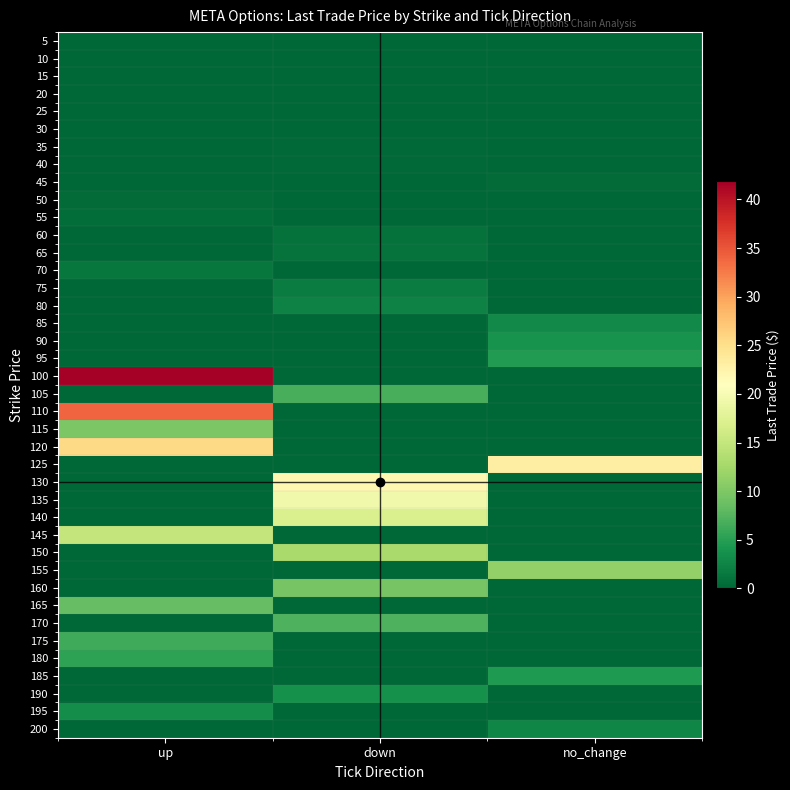

Reading right to left, extract all data points from this chart.

5: no_change=0.0	down=0.0	up=0.0
10: no_change=0.0	down=0.0	up=0.0
15: no_change=0.0	down=0.0	up=0.0
20: no_change=0.1	down=0.0	up=0.0
25: no_change=0.0	down=0.0	up=0.1
30: no_change=0.1	down=0.0	up=0.0
35: no_change=0.0	down=0.2	up=0.0
40: no_change=0.0	down=0.2	up=0.0
45: no_change=0.3	down=0.0	up=0.0
50: no_change=0.0	down=0.0	up=0.5
55: no_change=0.0	down=0.0	up=0.6
60: no_change=0.0	down=0.8	up=0.0
65: no_change=0.0	down=1.1	up=0.0
70: no_change=0.0	down=0.0	up=1.4
75: no_change=0.0	down=1.9	up=0.0
80: no_change=0.0	down=2.4	up=0.0
85: no_change=3.0	down=0.0	up=0.0
90: no_change=3.8	down=0.0	up=0.0
95: no_change=4.7	down=0.0	up=0.0
100: no_change=0.0	down=0.0	up=41.9
105: no_change=0.0	down=6.8	up=0.0
110: no_change=0.0	down=0.0	up=34.0
115: no_change=0.0	down=0.0	up=9.8
120: no_change=0.0	down=0.0	up=25.6
125: no_change=23.2	down=0.0	up=0.0
130: no_change=0.0	down=21.9	up=0.0
135: no_change=0.0	down=19.4	up=0.0
140: no_change=0.0	down=16.9	up=0.0
145: no_change=0.0	down=0.0	up=15.0
150: no_change=0.0	down=12.9	up=0.0
155: no_change=11.3	down=0.0	up=0.0
160: no_change=0.0	down=9.6	up=0.0
165: no_change=0.0	down=0.0	up=8.5
170: no_change=0.0	down=7.2	up=0.0
175: no_change=0.0	down=0.0	up=6.2
180: no_change=0.0	down=0.0	up=5.3
185: no_change=4.4	down=0.0	up=0.0
190: no_change=0.0	down=3.7	up=0.0
195: no_change=0.0	down=0.0	up=3.3
200: no_change=2.7	down=0.0	up=0.0